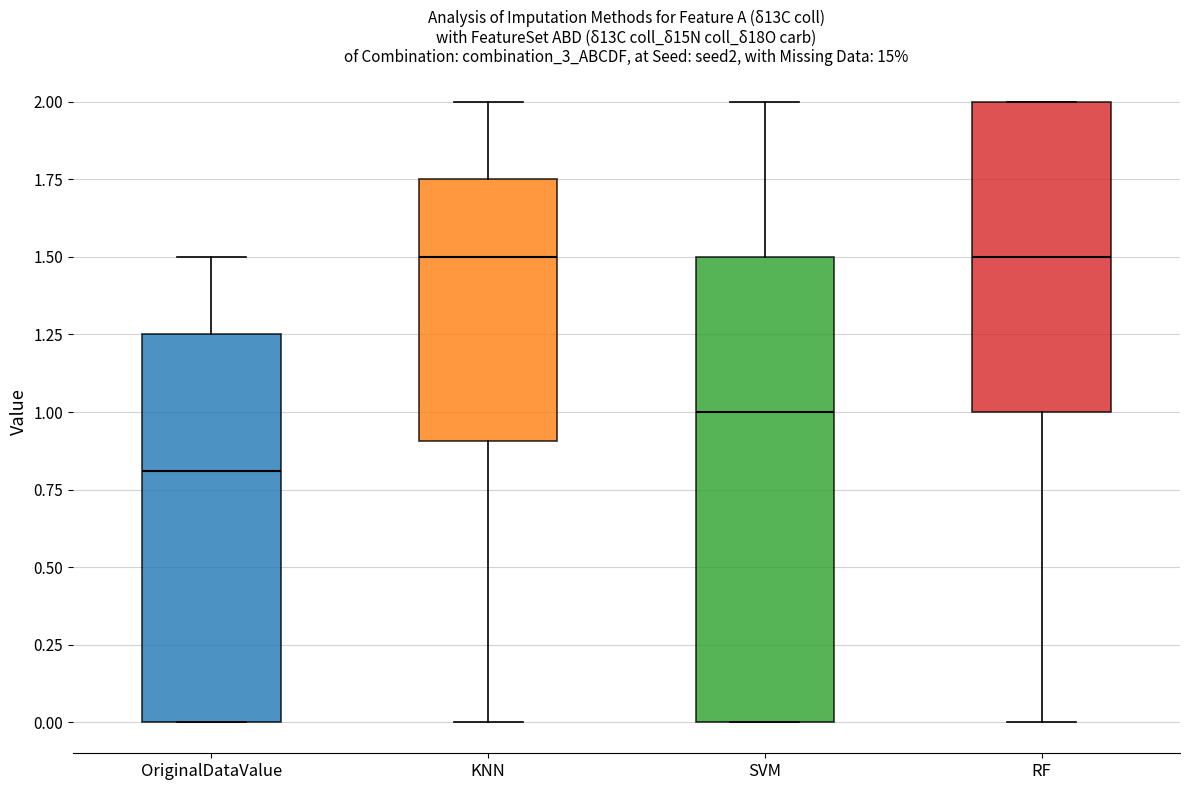

Which box has the lowest median line?

OriginalDataValue